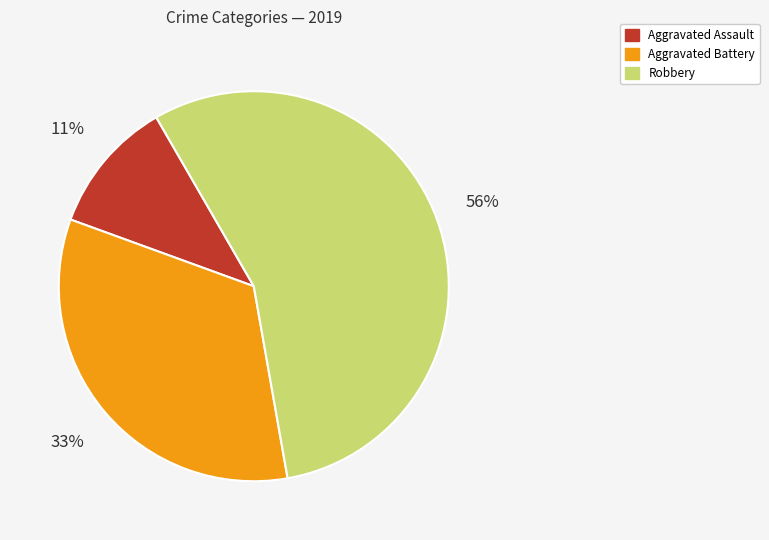

Does Aggravated Assault represent more than half of the total?

No